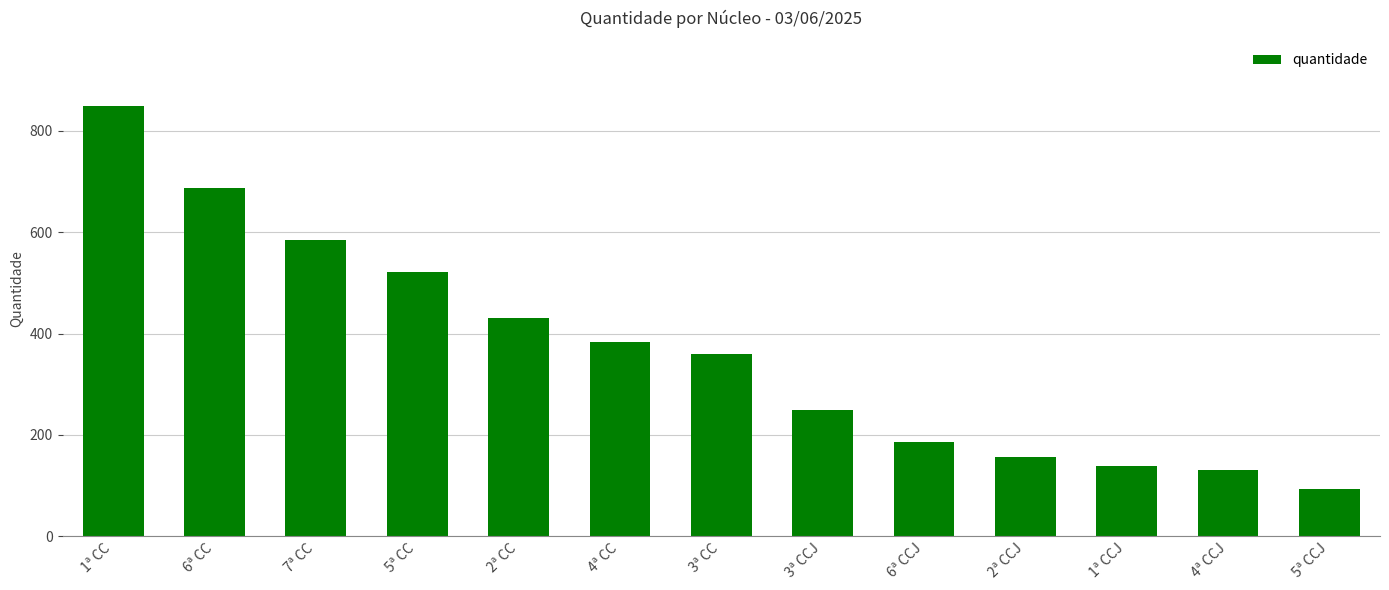

Are the bars horizontal?

No